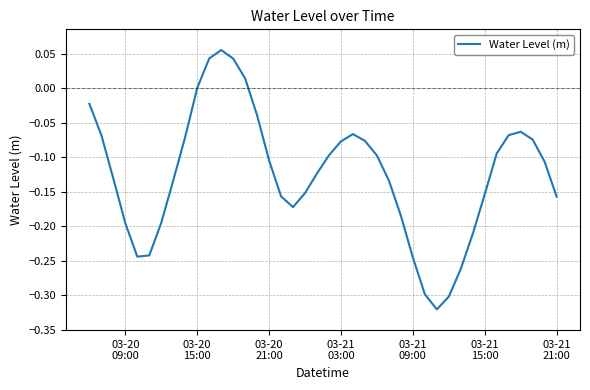

What is the difference between the maximum and minimum values?

0.4